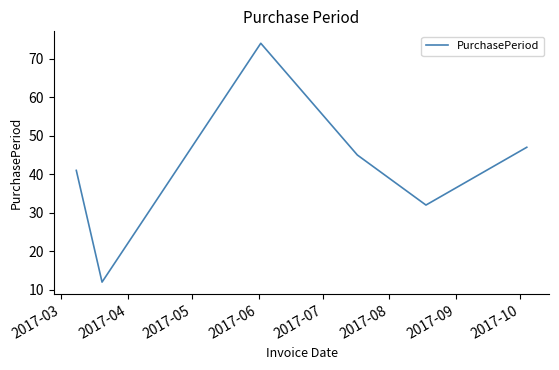

What is the smallest value displayed?

12